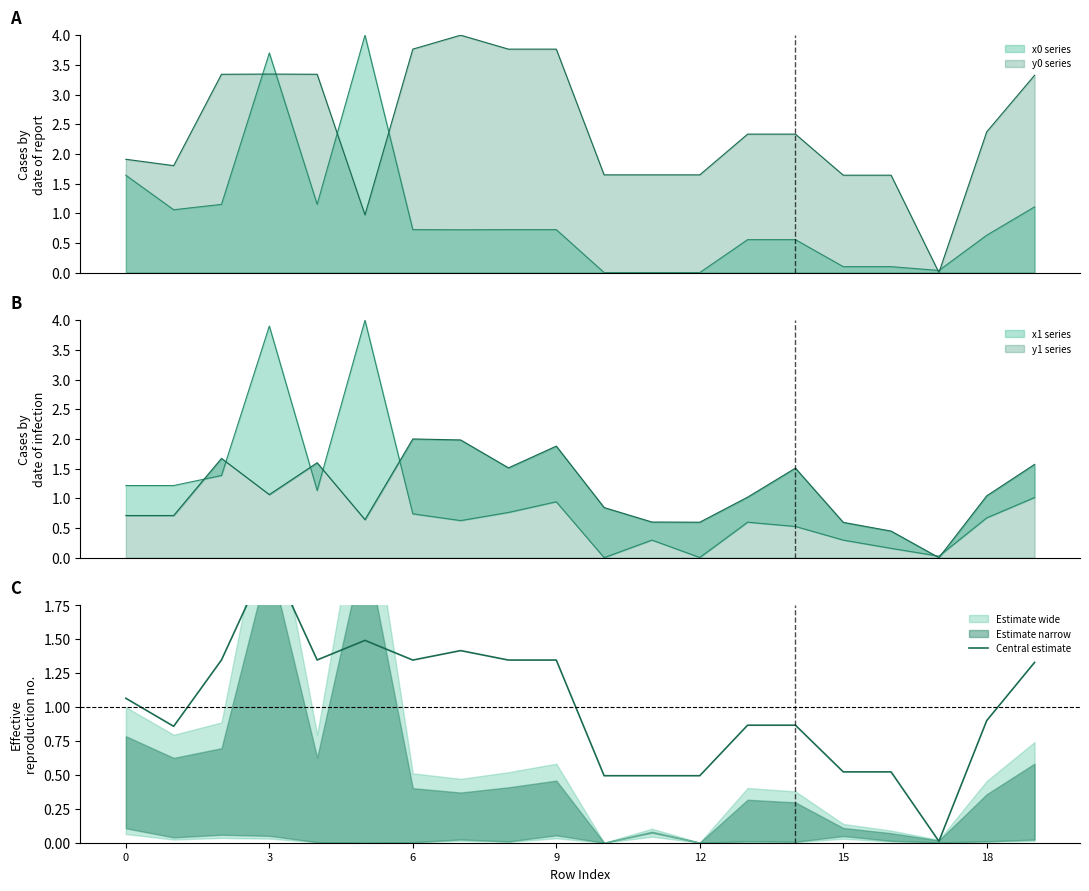

How many data points are less than 1?

10